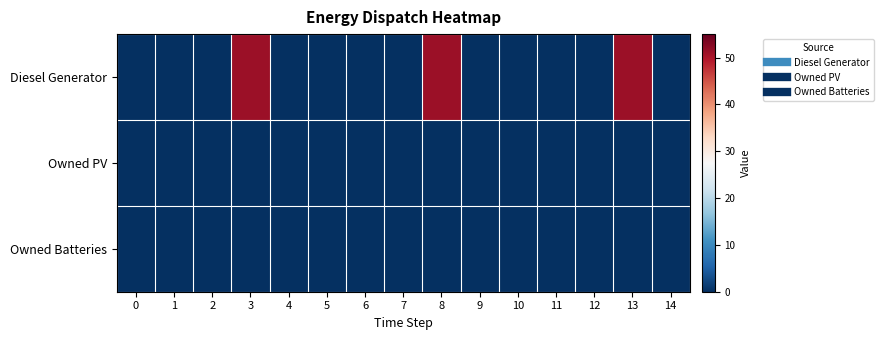

Reading left to right, list all the values displayed in this chart.

row_0: 0	0	0	51	0	0	0	0	51	0	0	0	0	51	0
row_1: 0	0	0	0	0	0	0	0	0	0	0	0	0	0	0
row_2: 0	0	0	0	0	0	0	0	0	0	0	0	0	0	0